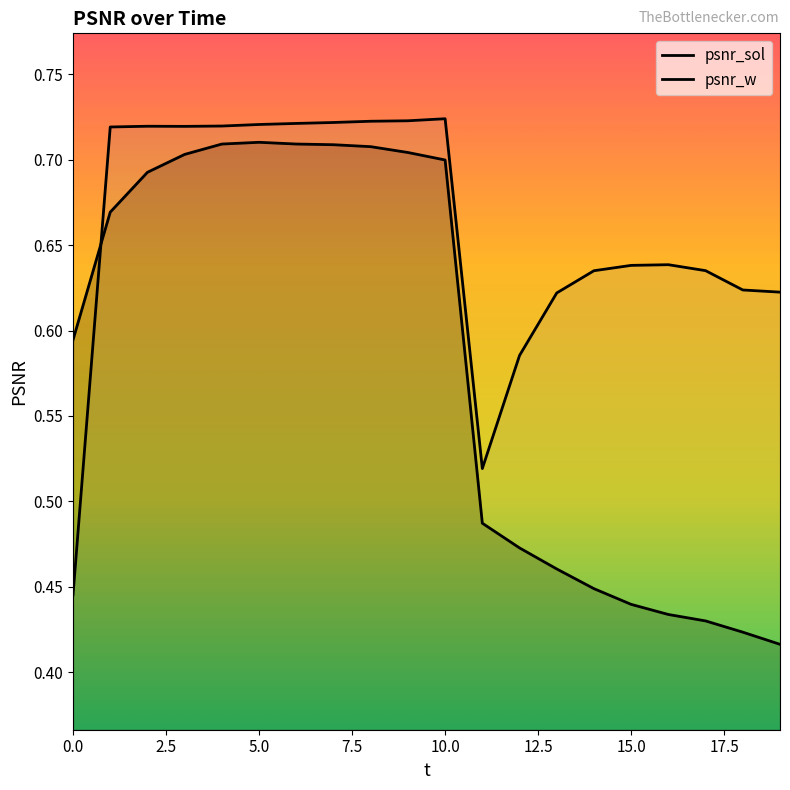

Count the number of data series in this chart.

2